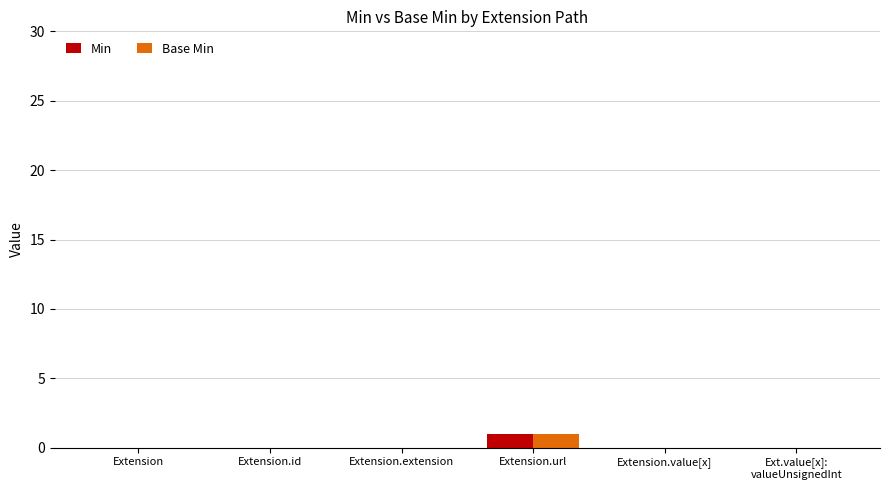

The Base Min series shows -1 at Extension.extension. True or false?

False